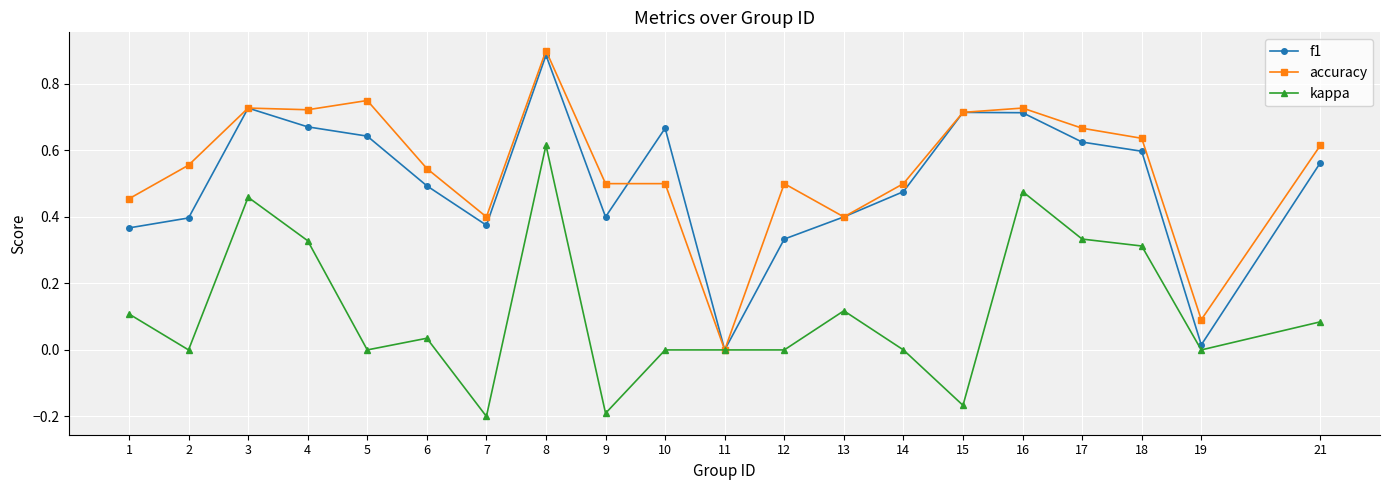

Rank the series at 2 from highest to lowest value.

accuracy, f1, kappa